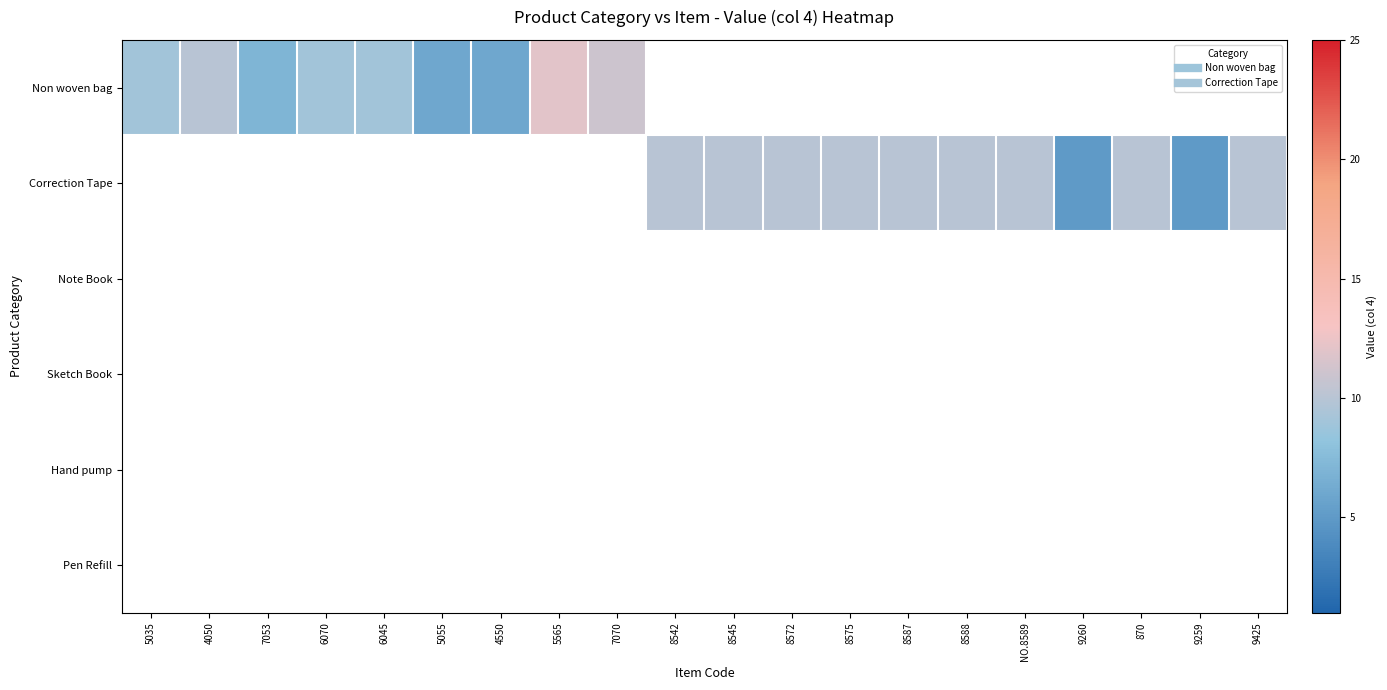

Which series has the largest range (max minus min)?

Non woven bag